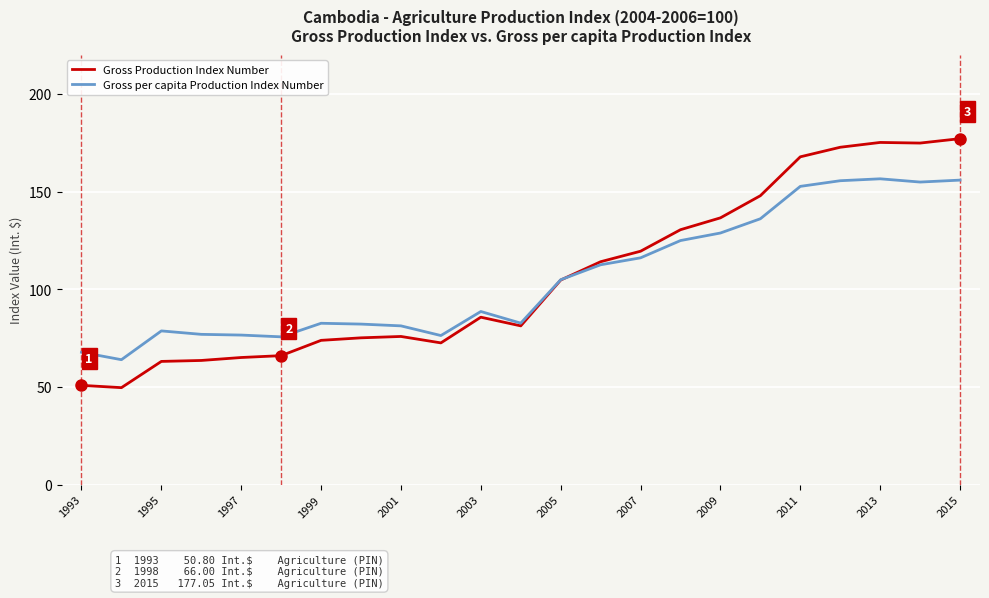

What is the greatest value displayed?

177.1